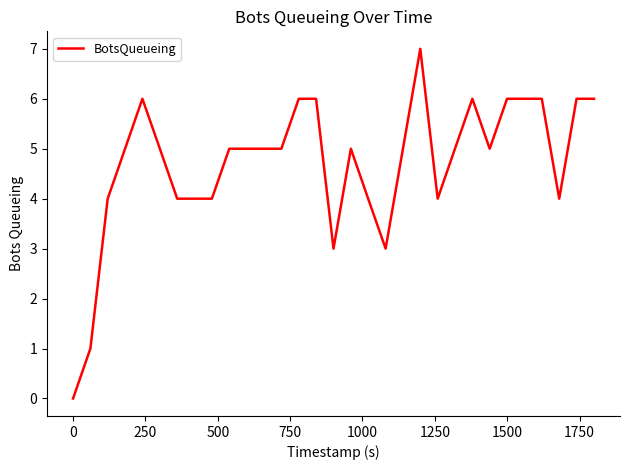

What is the maximum value shown in the chart?

7